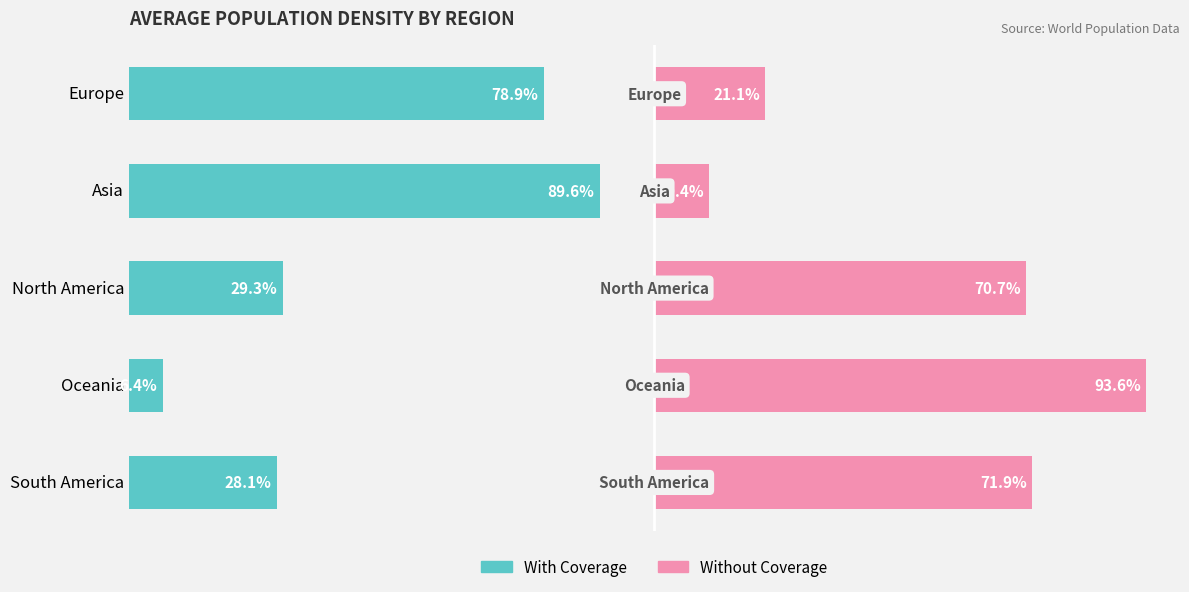

How many bars are there in each group?

2